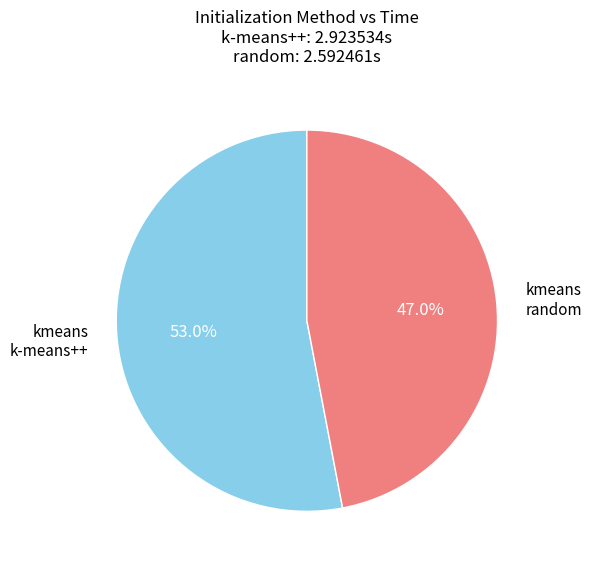

How many slices are in this pie chart?

2